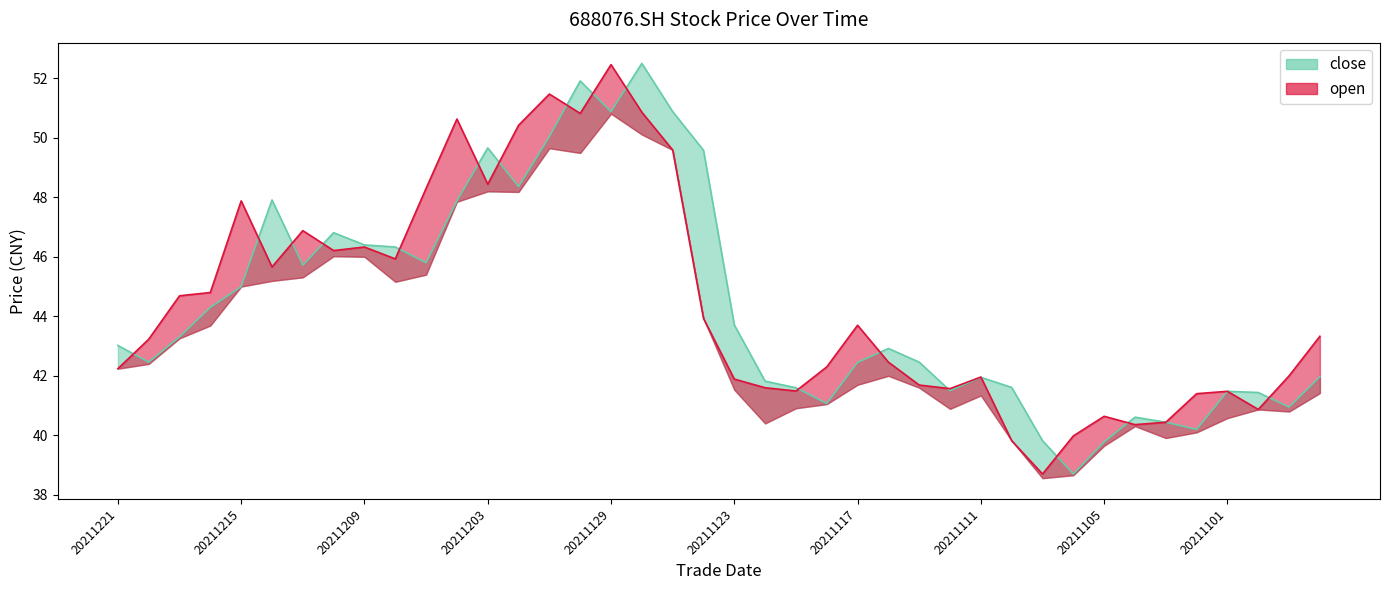

The close series shows 23.4 at 20211125. True or false?

False